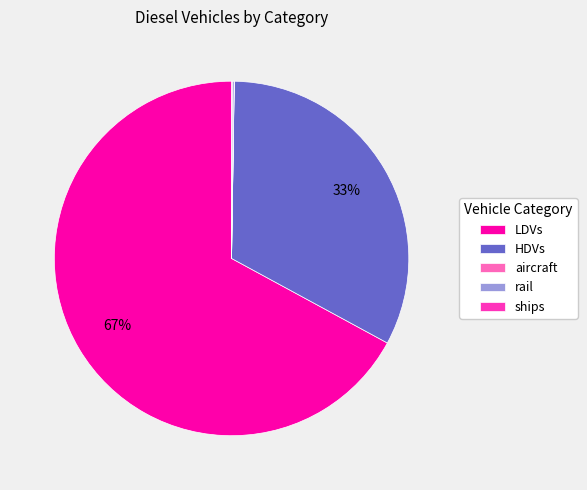

What is the majority slice?

LDVs